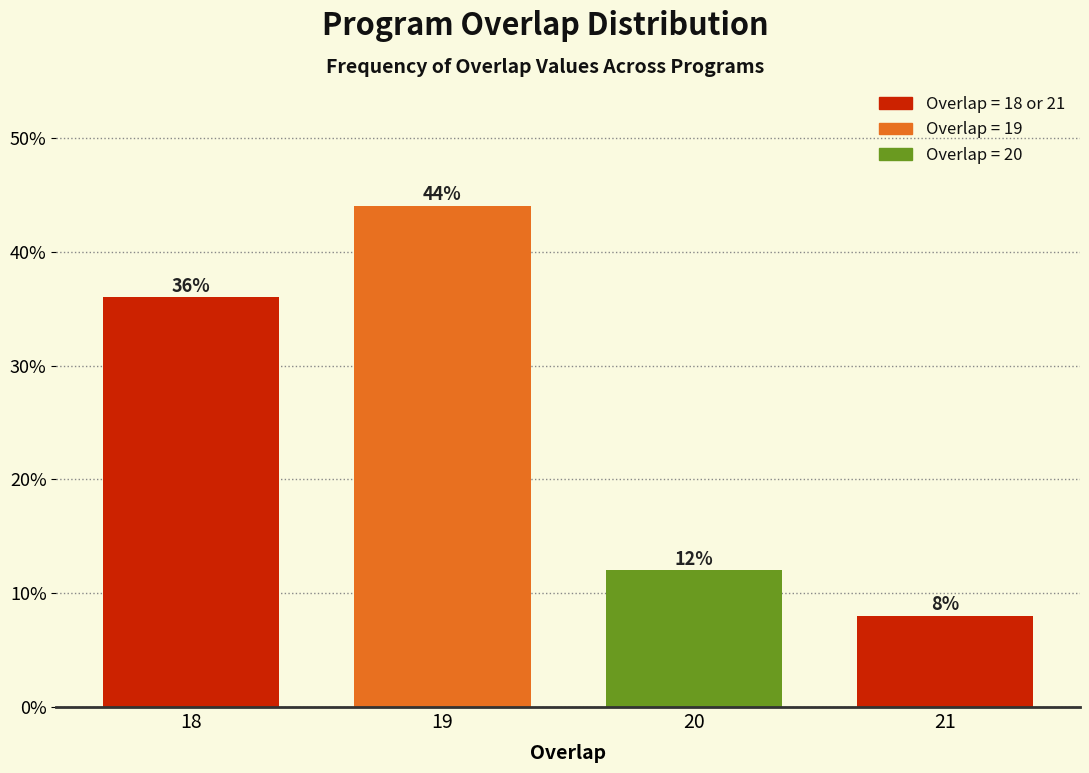

Reading left to right, list all the values displayed in this chart.

18=36	19=44	20=12	21=8